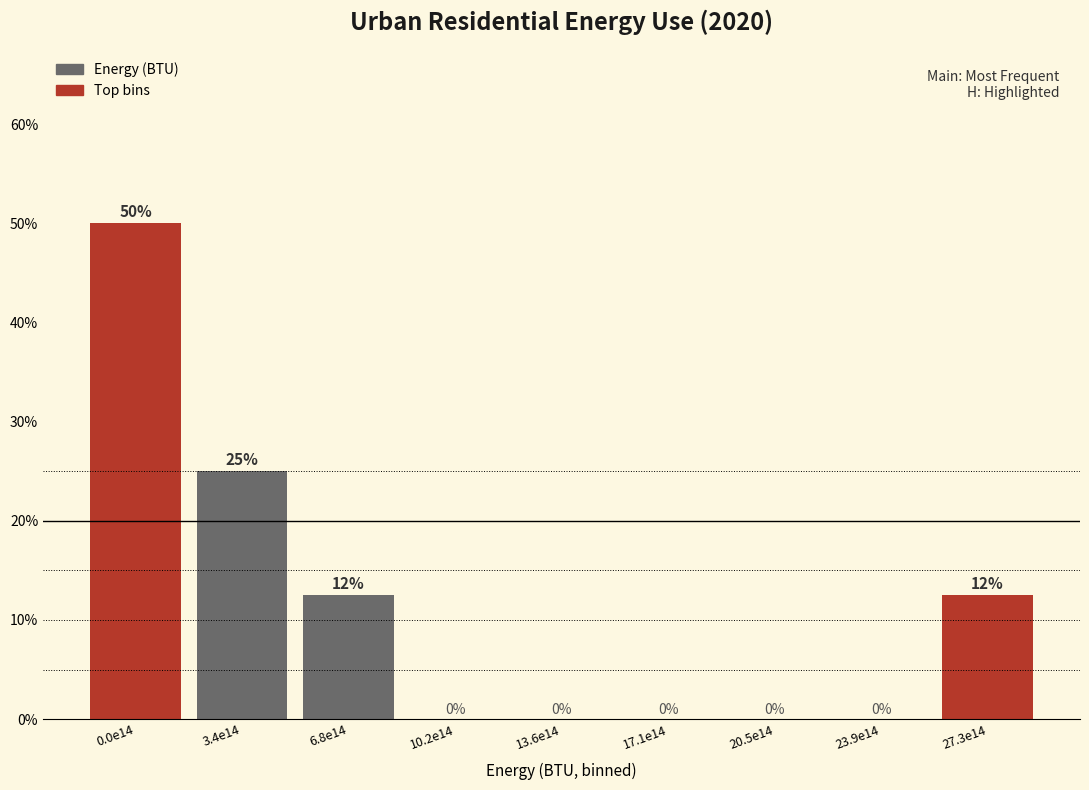

Where is the data nearest to the value 25?

3.4e14